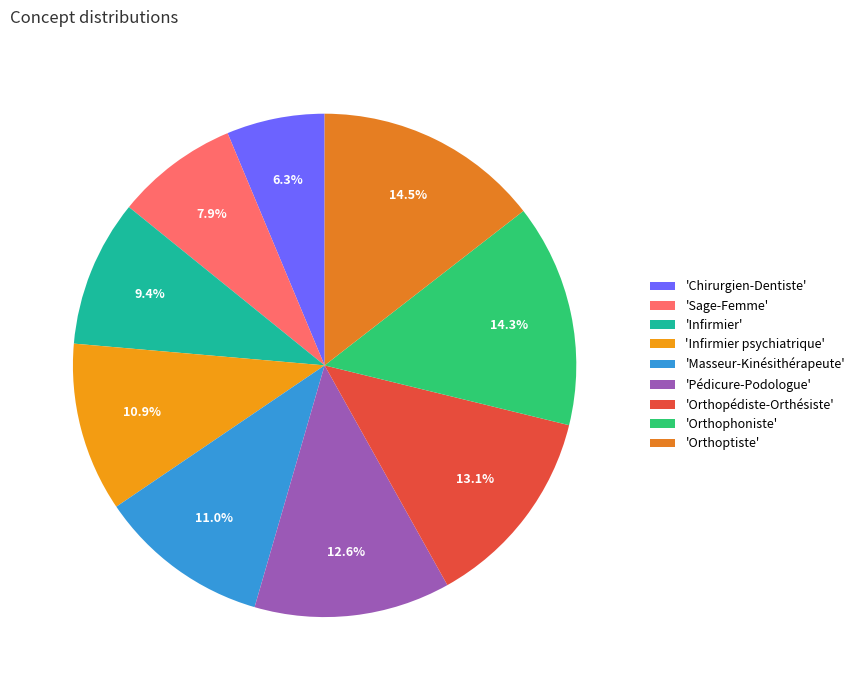

Which category has the biggest portion of the pie?

Orthoptiste